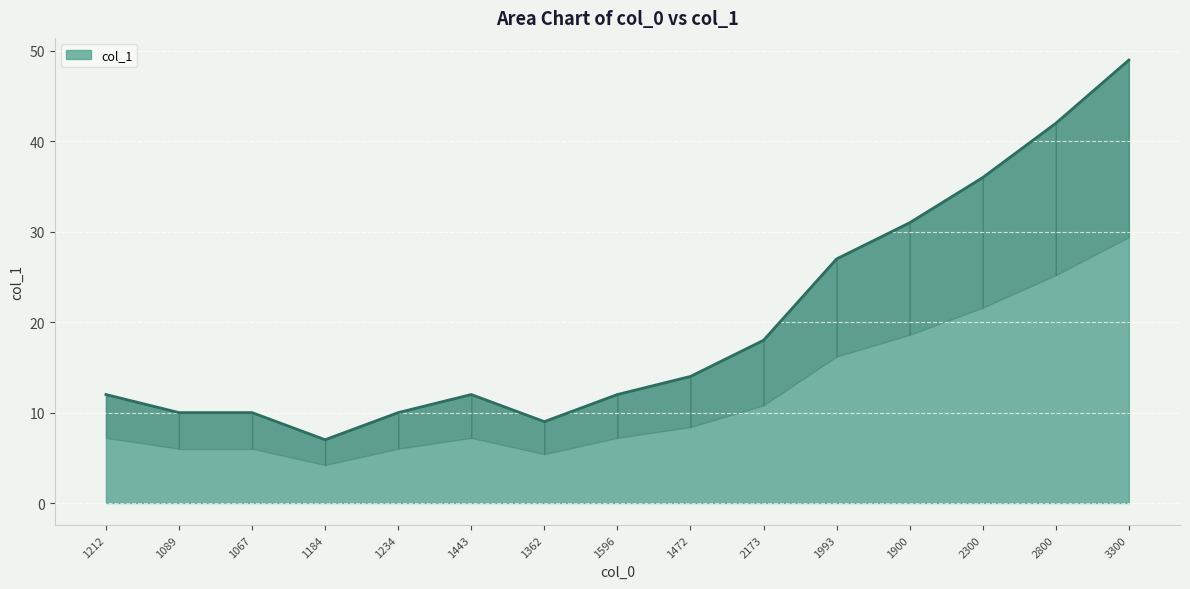

True or false: the data shows 10 at 1089.

True